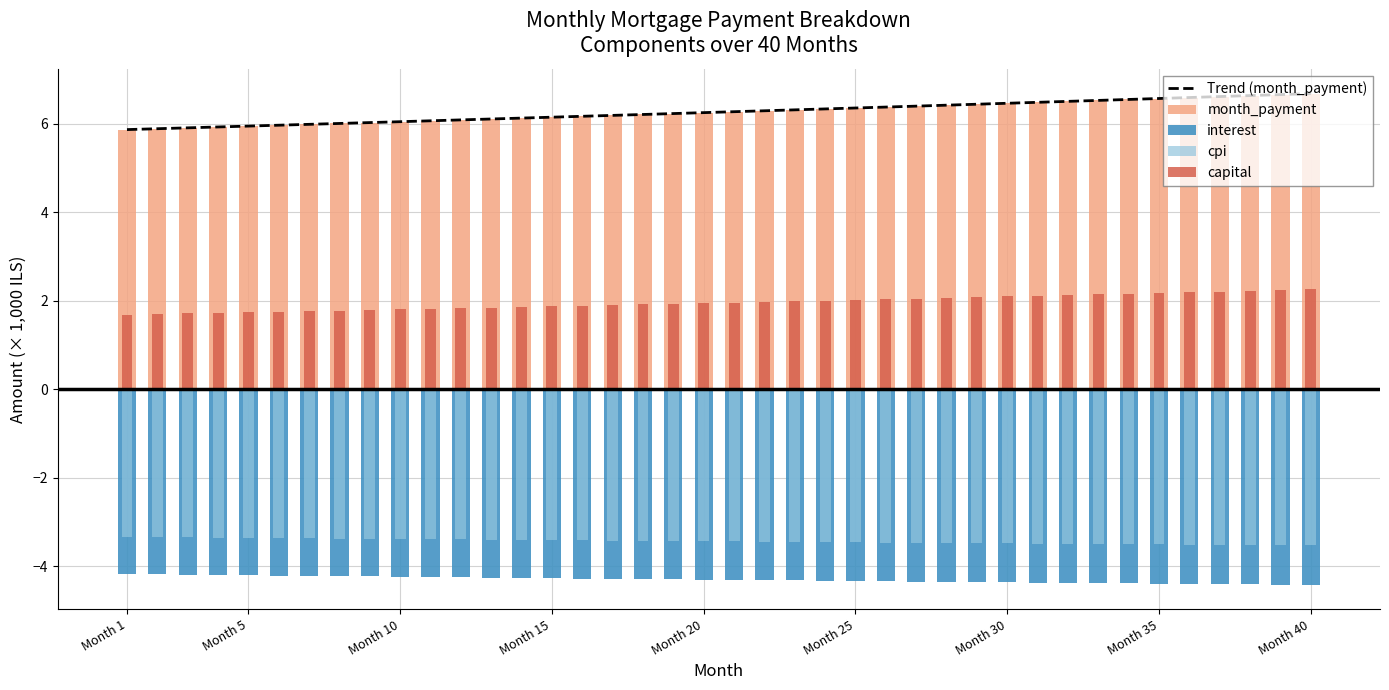

Between 9 and 21, which series saw the biggest shift?

month_payment